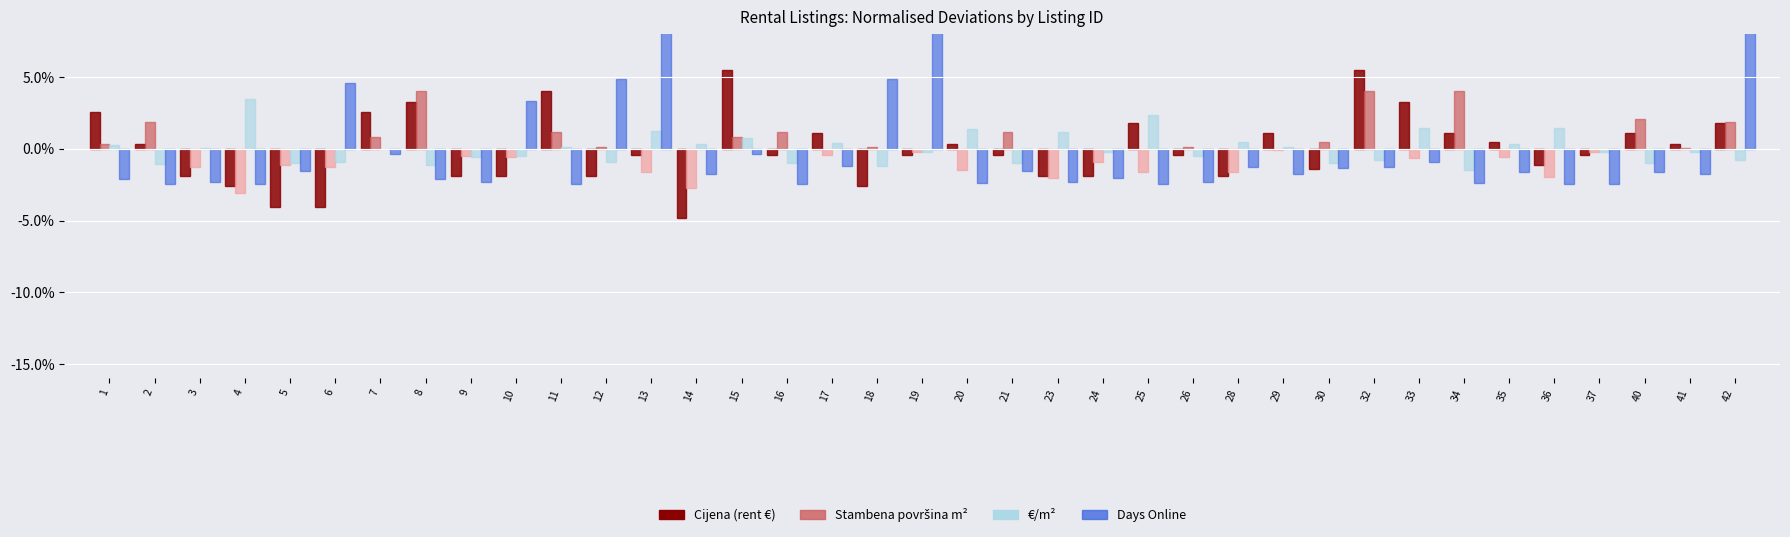

At which label is Stambena površina m² closest to 0?

41